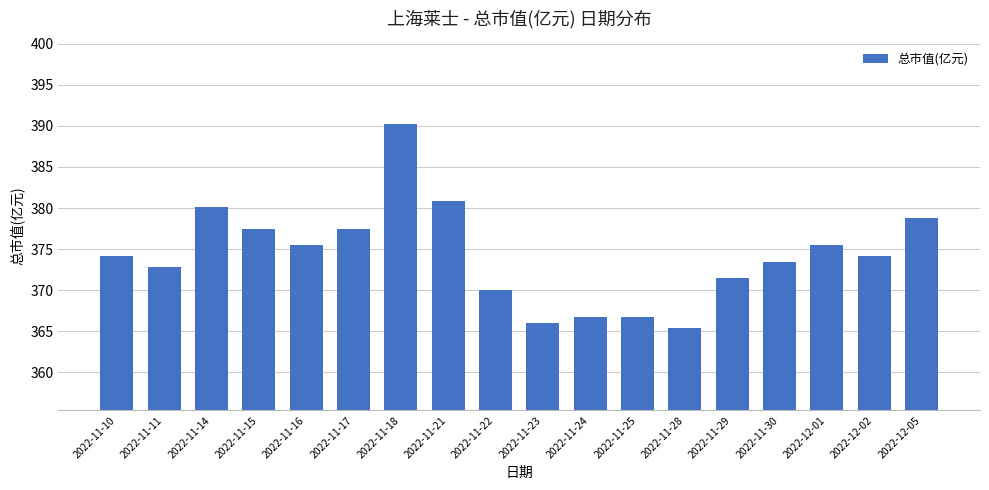

Reading left to right, list all the values displayed in this chart.

2022-11-10=374.1	2022-11-11=372.8	2022-11-14=380.2	2022-11-15=377.5	2022-11-16=375.5	2022-11-17=377.5	2022-11-18=390.3	2022-11-21=380.9	2022-11-22=370.1	2022-11-23=366.0	2022-11-24=366.7	2022-11-25=366.7	2022-11-28=365.4	2022-11-29=371.4	2022-11-30=373.4	2022-12-01=375.5	2022-12-02=374.1	2022-12-05=378.8